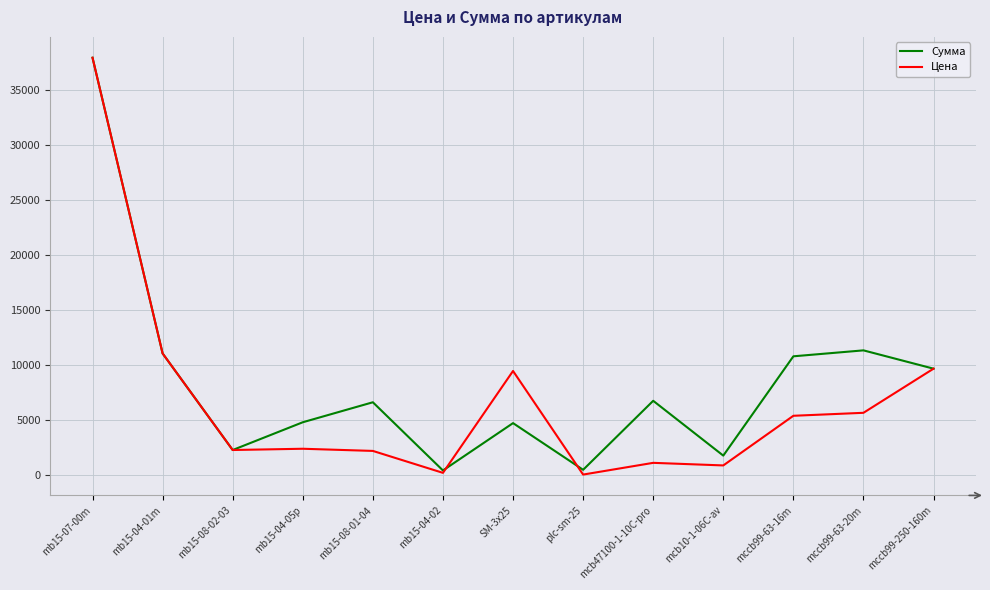

Rank the series at SM-3x25 from lowest to highest value.

Сумма, Цена